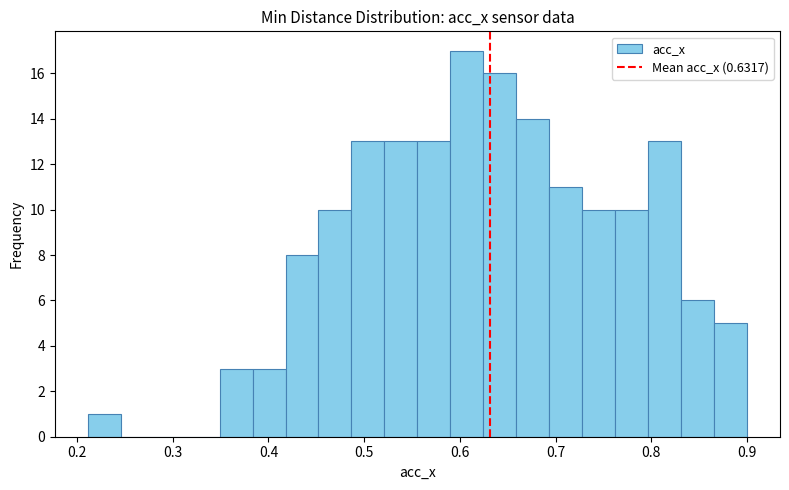

Read against the x-axis, roughly where is the centre of the tallest bar?

0.61